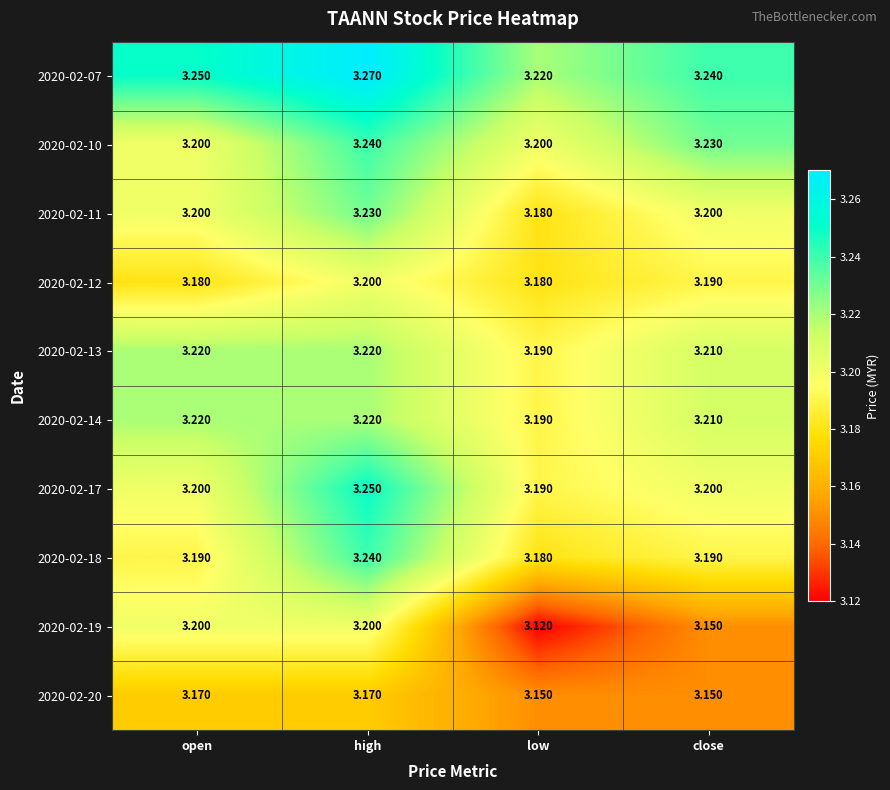

At which label is 2020-02-17 closest to 3?

low